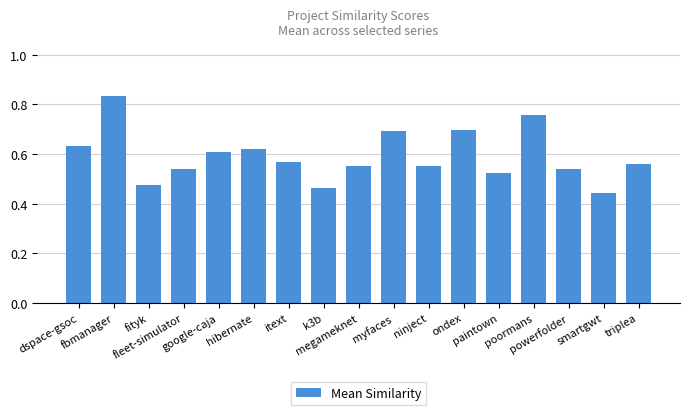

What is the label of the 2nd bar from the right?

smartgwt